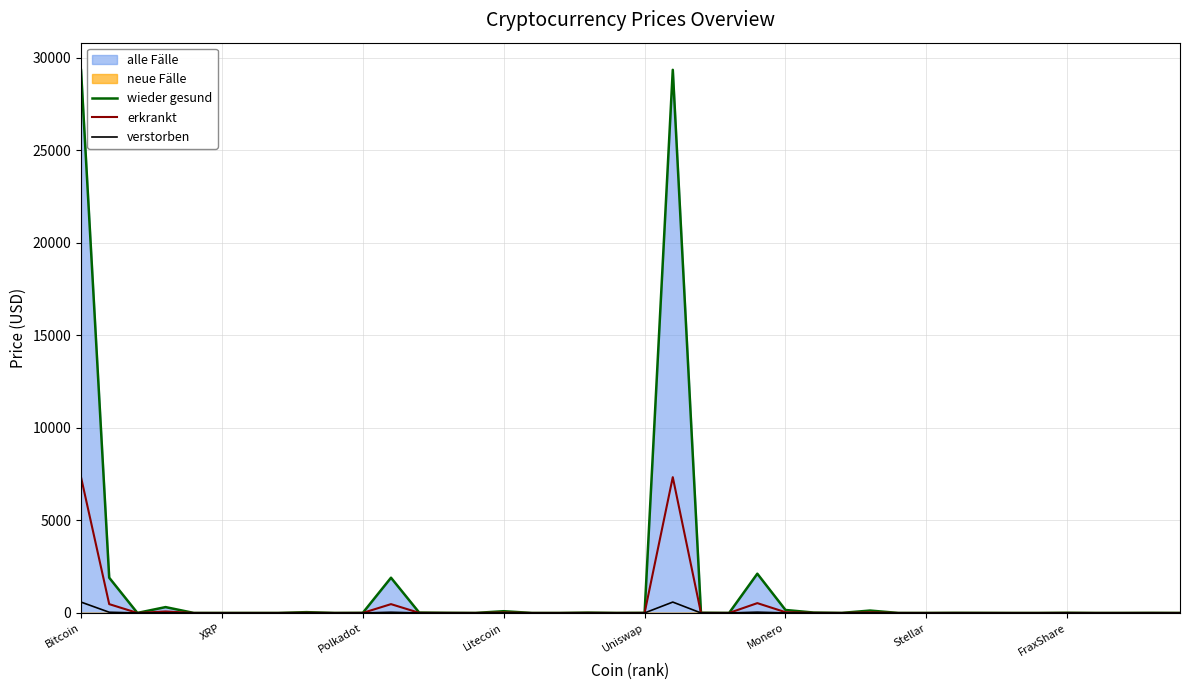

What position from the right is 38?

2